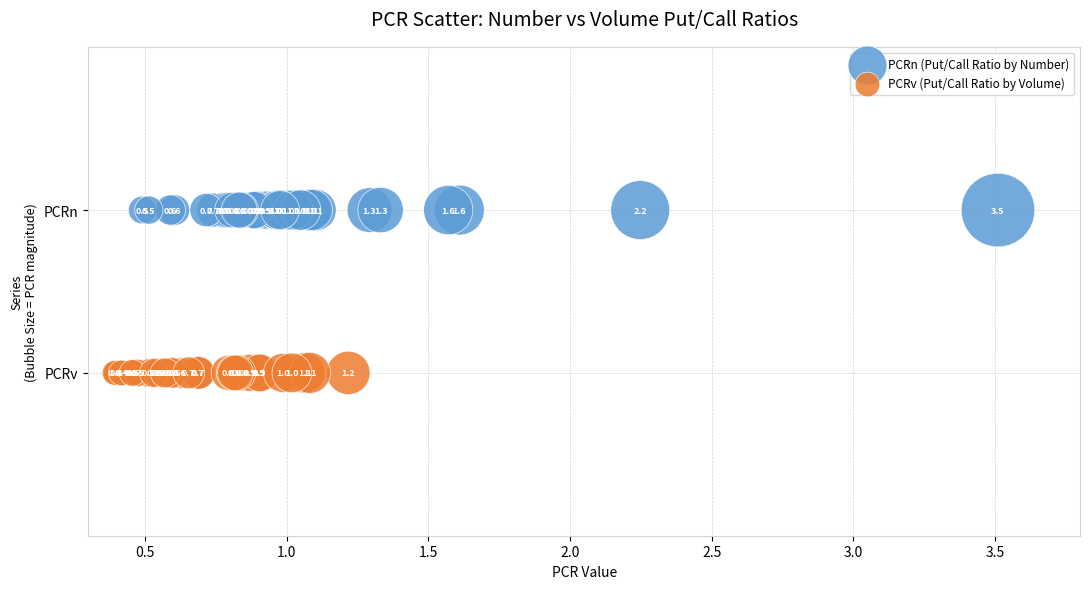

Which series contains the lowest Y value?

PCRv (Put/Call Ratio by Volume)